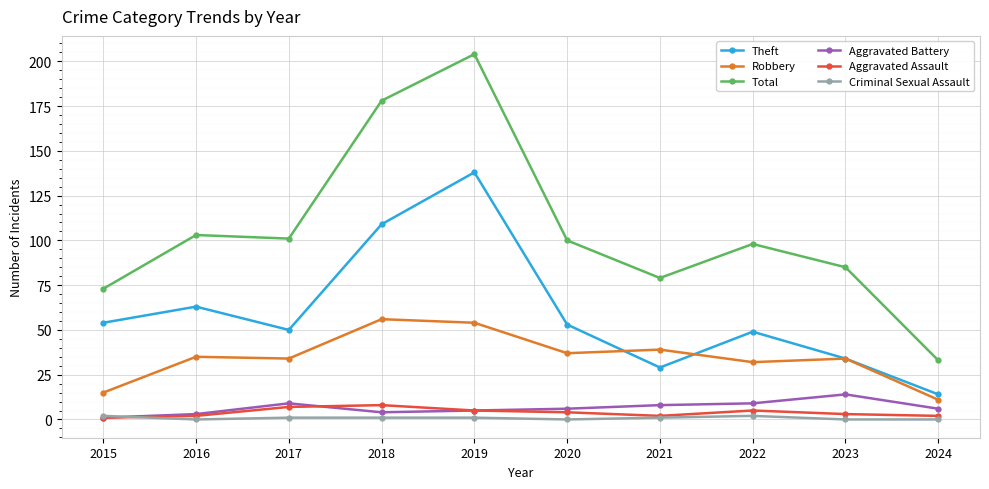

At 2022, list the series in order from largest to smallest.

Total, Theft, Robbery, Aggravated Battery, Aggravated Assault, Criminal Sexual Assault